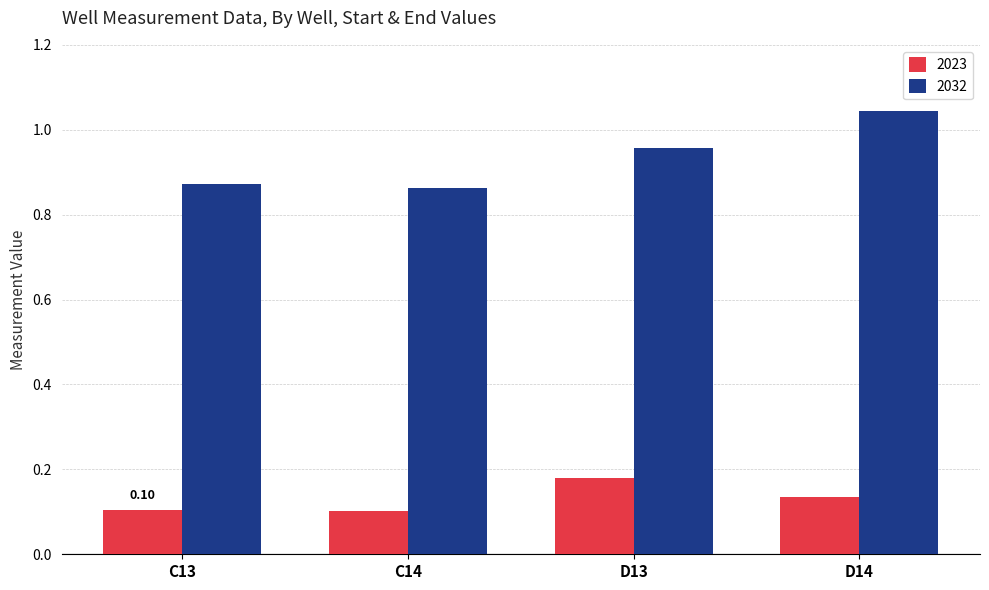

What is the sum of all 2023 values?

0.5